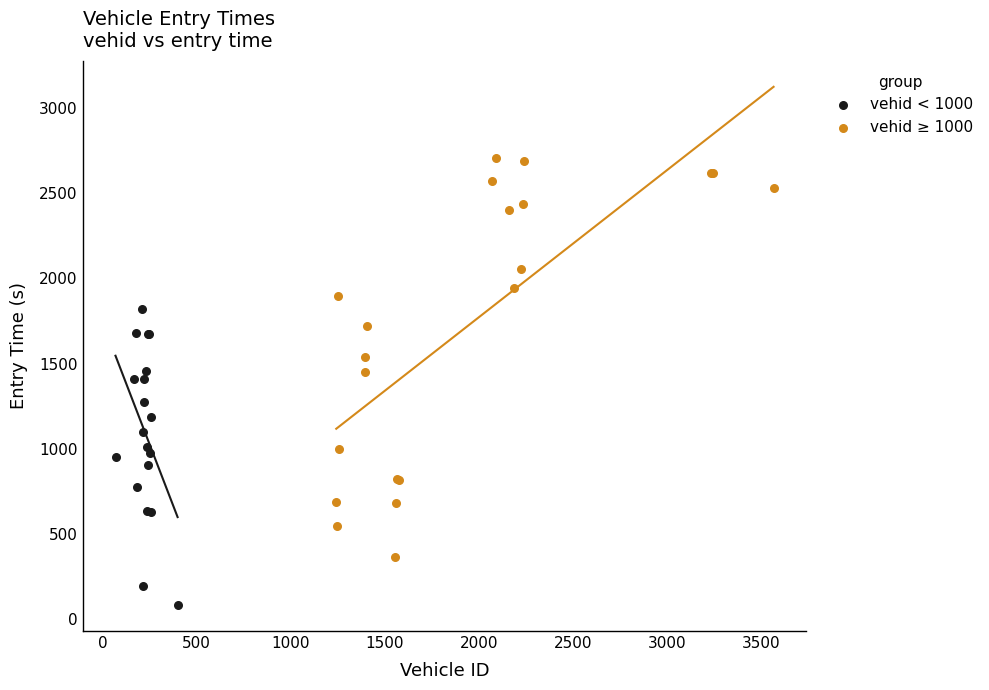

What are all the series names shown in the legend?

vehid < 1000, vehid ≥ 1000